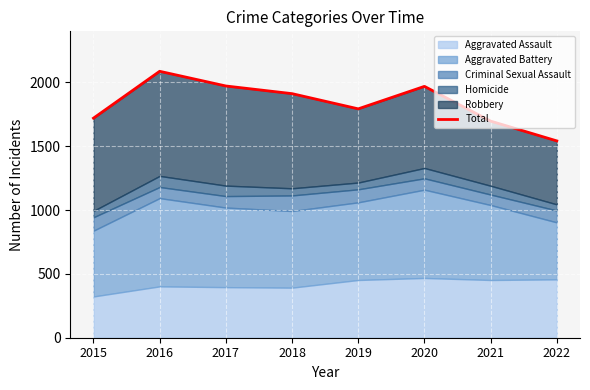

List the labels in order of value, largest first.

2016, 2017, 2020, 2018, 2019, 2015, 2021, 2022